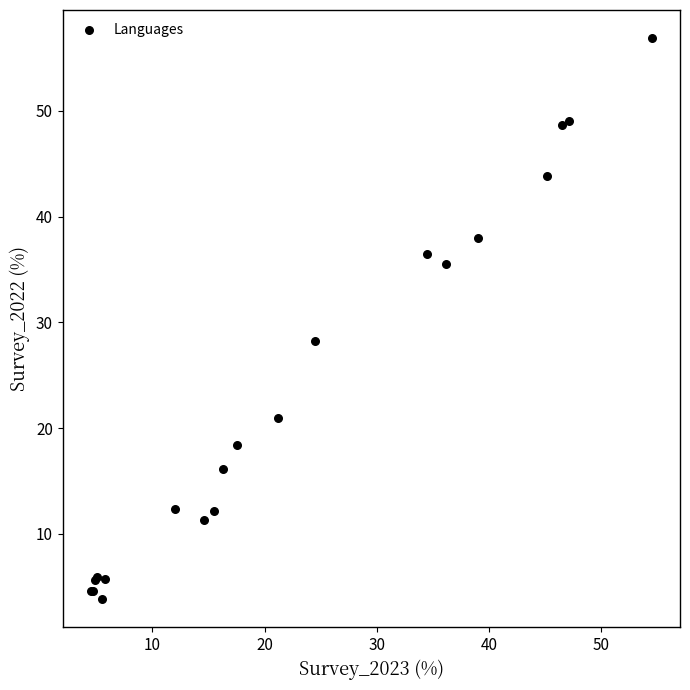

What Y value in the scatter plot is closest to 30?

28.3